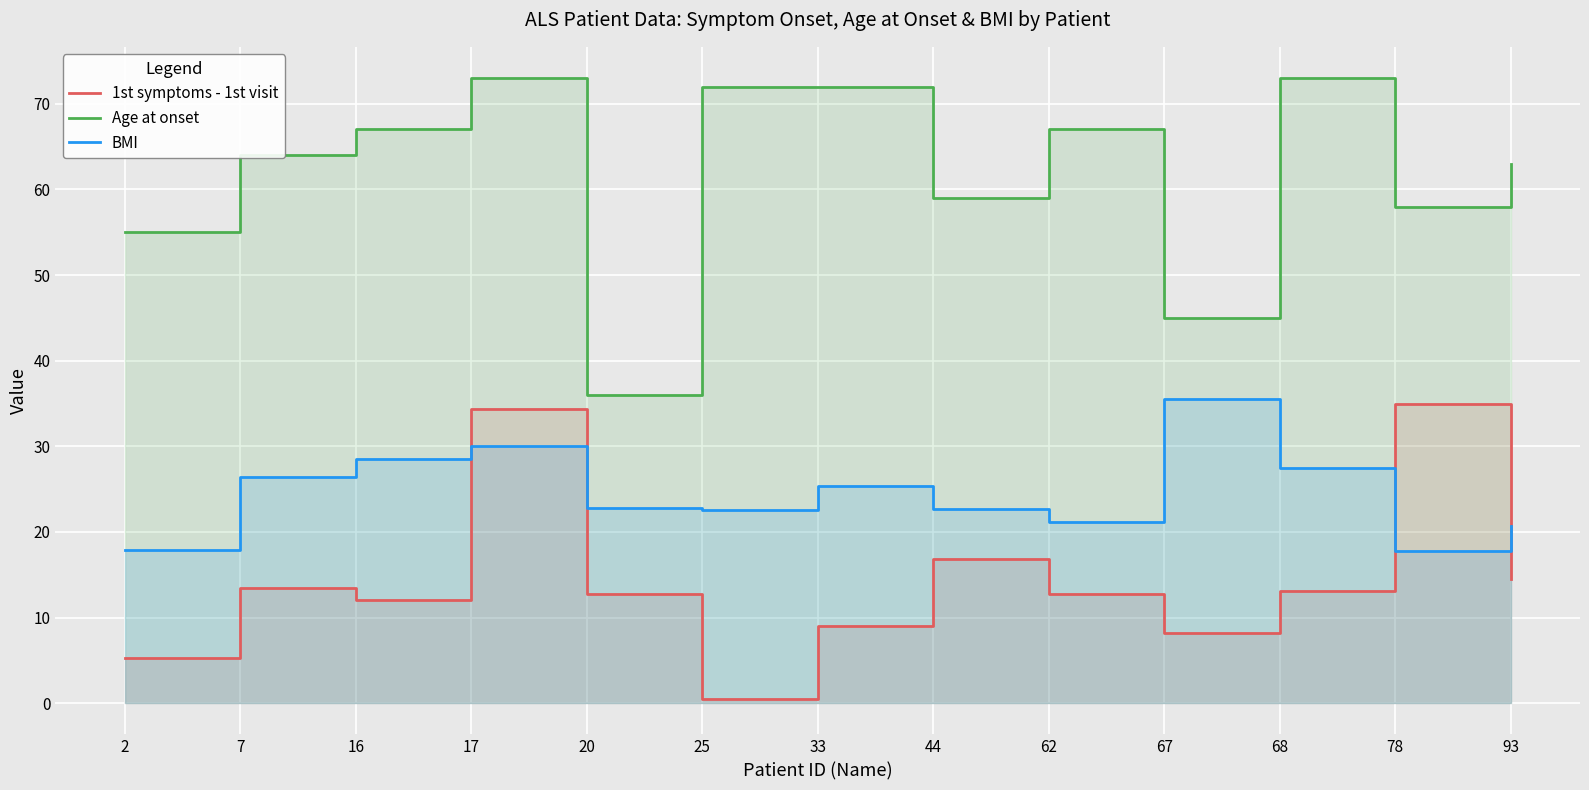

The 1st symptoms - 1st visit series shows 9.0 at 33. True or false?

True